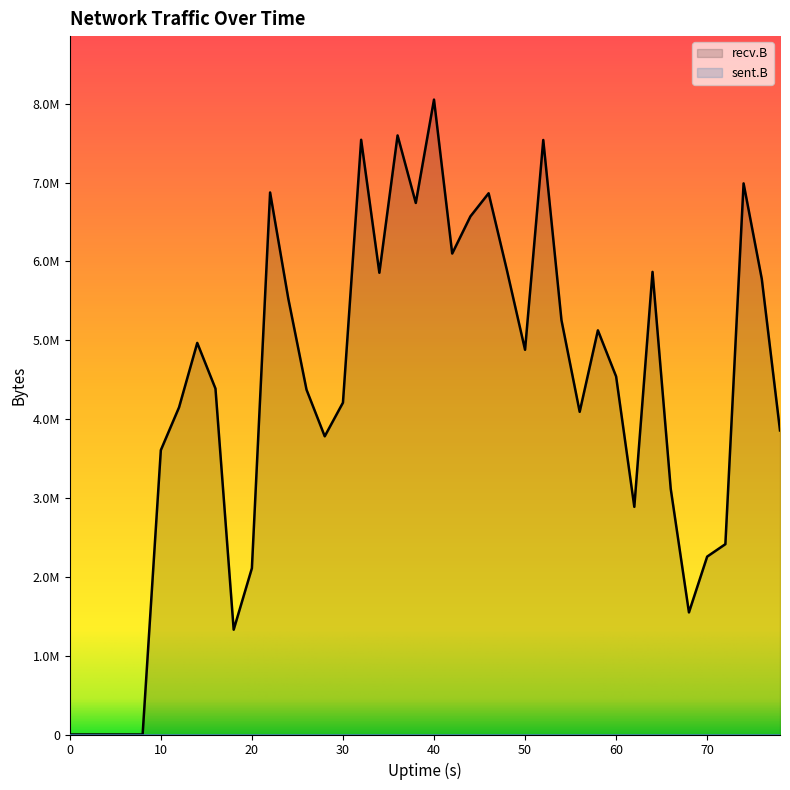

The chart shows a value of 8557419 at 58. True or false?

False